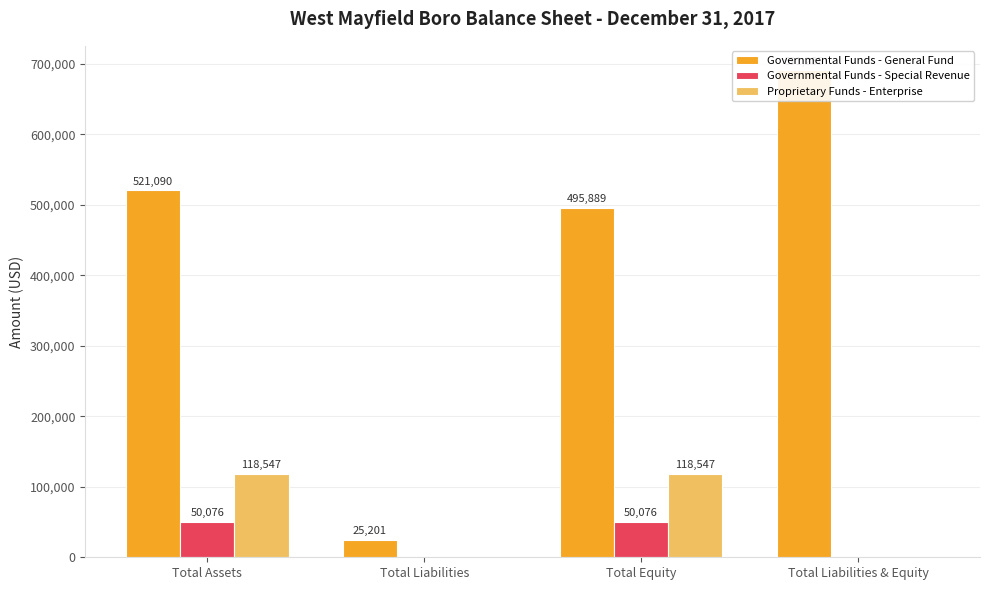

What is the difference between the maximum and minimum values in the Governmental Funds - Special Revenue series?

50076